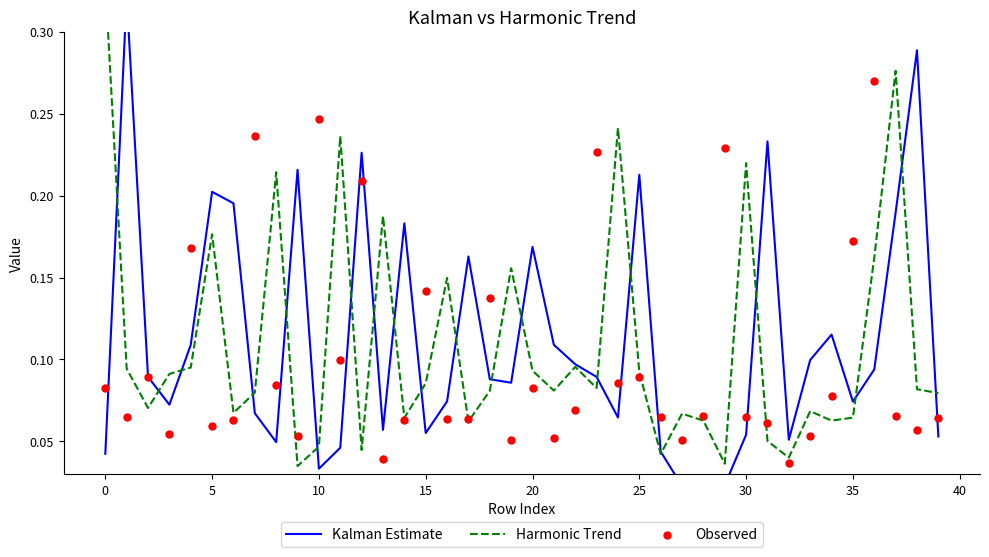

What are all the series names shown in the legend?

Kalman Estimate, Harmonic Trend, Observed